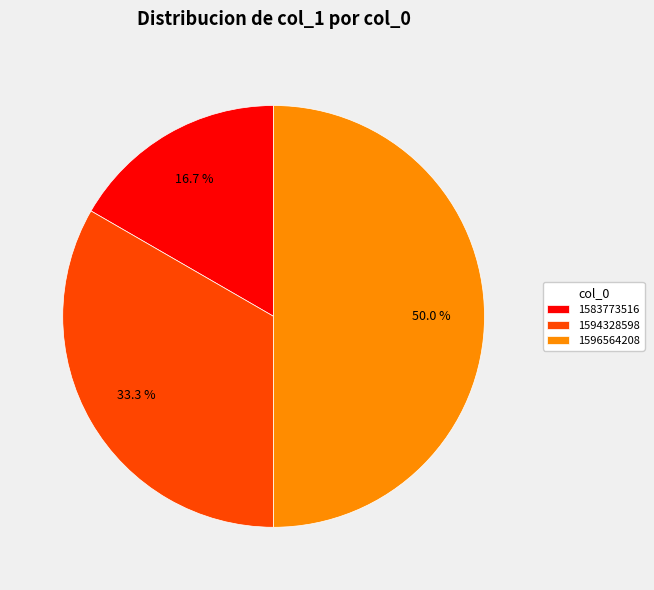

To the nearest percent, what is the difference between the largest and smallest slice percentages?

33%